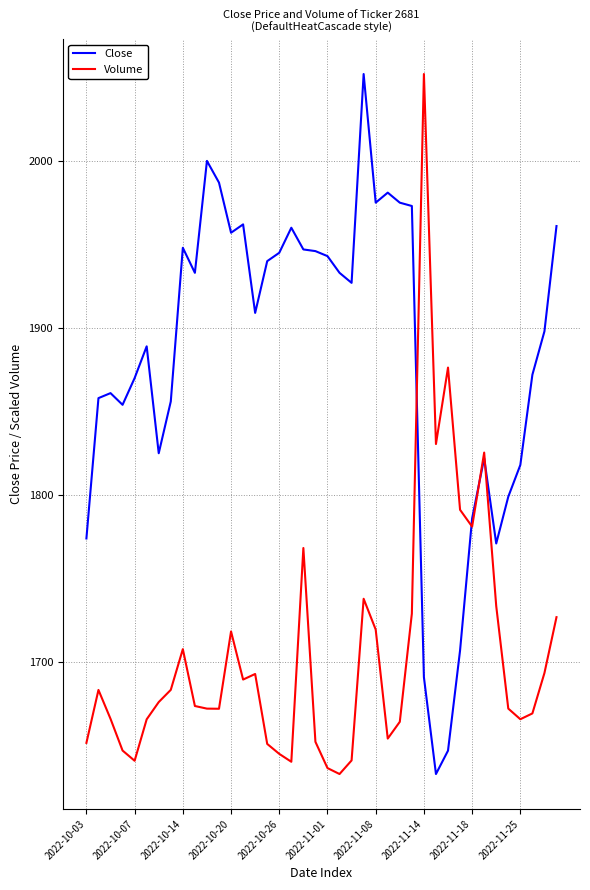

What is the minimum value shown in the chart?

1633.0